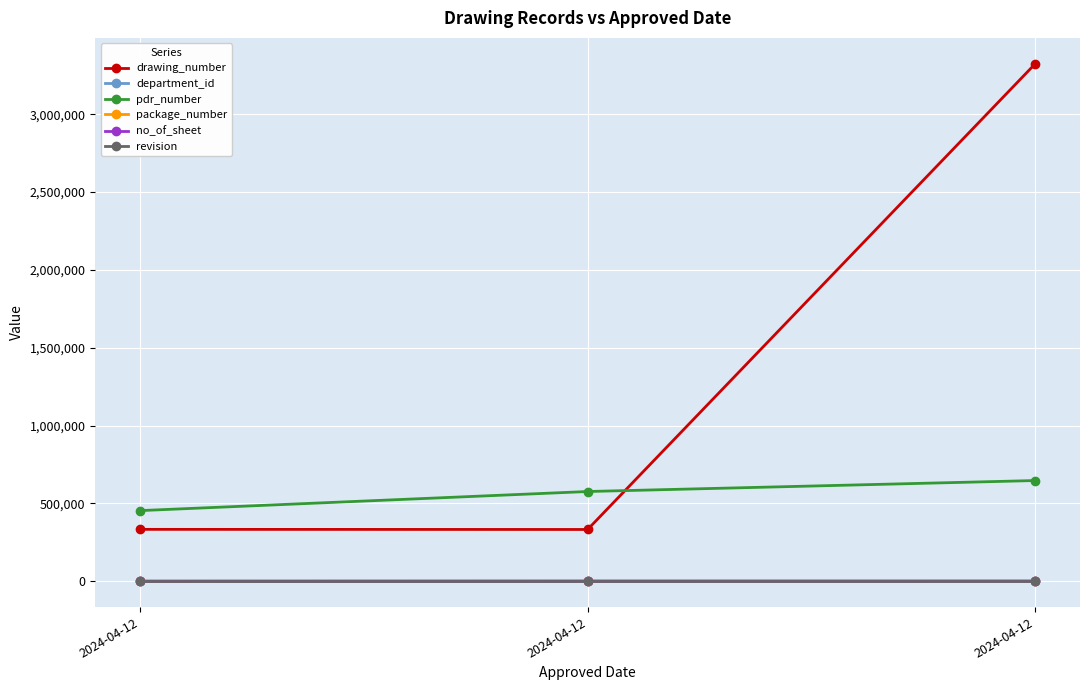

What is the average value of the pdr_number series?

558880